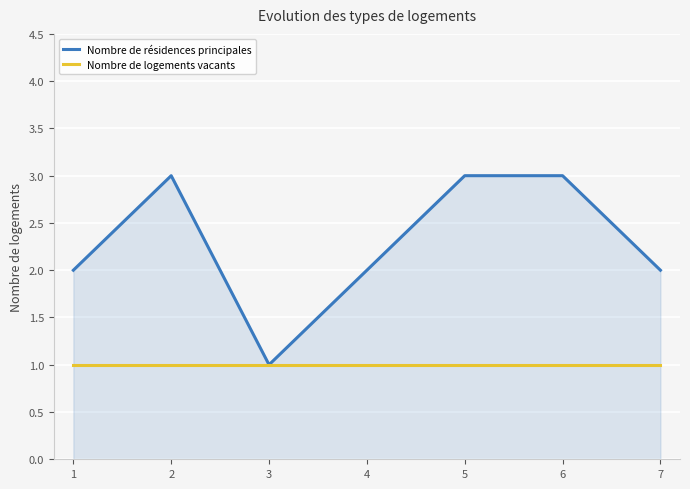

List the series in order of their overall mean, lowest first.

Nombre de logements vacants, Nombre de résidences principales